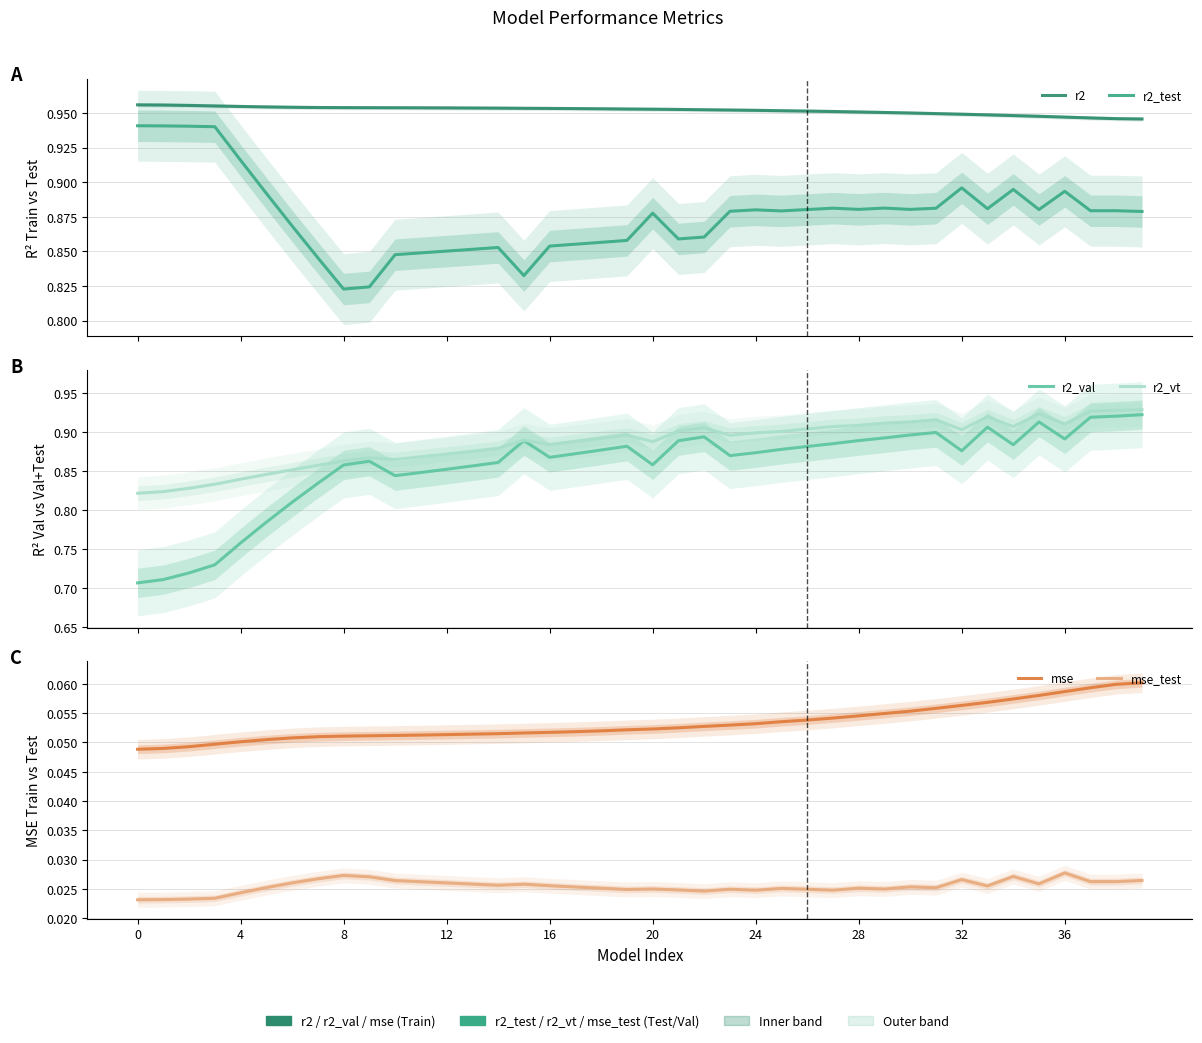

Reading left to right, list all the values displayed in this chart.

r2: 1.0	1.0	1.0	1.0	1.0	1.0	1.0	1.0	1.0	1.0	1.0	1.0	1.0	1.0	1.0	1.0	1.0	1.0	1.0	1.0	1.0	1.0	1.0	1.0	1.0	1.0	1.0	1.0	1.0	1.0	0.9	0.9	0.9	0.9	0.9	0.9	0.9	0.9	0.9	0.9
r2_test: 0.9	0.9	0.9	0.9	0.9	0.9	0.9	0.8	0.8	0.8	0.8	0.8	0.9	0.9	0.9	0.8	0.9	0.9	0.9	0.9	0.9	0.9	0.9	0.9	0.9	0.9	0.9	0.9	0.9	0.9	0.9	0.9	0.9	0.9	0.9	0.9	0.9	0.9	0.9	0.9
r2_val: 0.7	0.7	0.7	0.7	0.8	0.8	0.8	0.8	0.9	0.9	0.8	0.8	0.9	0.9	0.9	0.9	0.9	0.9	0.9	0.9	0.9	0.9	0.9	0.9	0.9	0.9	0.9	0.9	0.9	0.9	0.9	0.9	0.9	0.9	0.9	0.9	0.9	0.9	0.9	0.9
r2_vt: 0.8	0.8	0.8	0.8	0.8	0.8	0.9	0.9	0.9	0.9	0.9	0.9	0.9	0.9	0.9	0.9	0.9	0.9	0.9	0.9	0.9	0.9	0.9	0.9	0.9	0.9	0.9	0.9	0.9	0.9	0.9	0.9	0.9	0.9	0.9	0.9	0.9	0.9	0.9	0.9
mse: 0.0	0.0	0.0	0.0	0.1	0.1	0.1	0.1	0.1	0.1	0.1	0.1	0.1	0.1	0.1	0.1	0.1	0.1	0.1	0.1	0.1	0.1	0.1	0.1	0.1	0.1	0.1	0.1	0.1	0.1	0.1	0.1	0.1	0.1	0.1	0.1	0.1	0.1	0.1	0.1
mse_test: 0.0	0.0	0.0	0.0	0.0	0.0	0.0	0.0	0.0	0.0	0.0	0.0	0.0	0.0	0.0	0.0	0.0	0.0	0.0	0.0	0.0	0.0	0.0	0.0	0.0	0.0	0.0	0.0	0.0	0.0	0.0	0.0	0.0	0.0	0.0	0.0	0.0	0.0	0.0	0.0